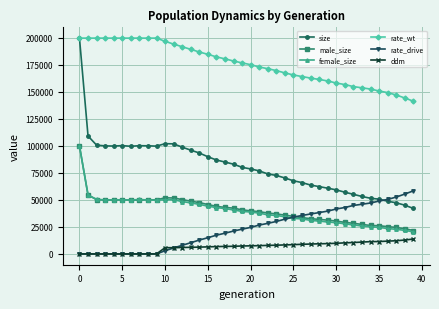

What is the value of the ddm point at the 33rd from the left?

10569.6